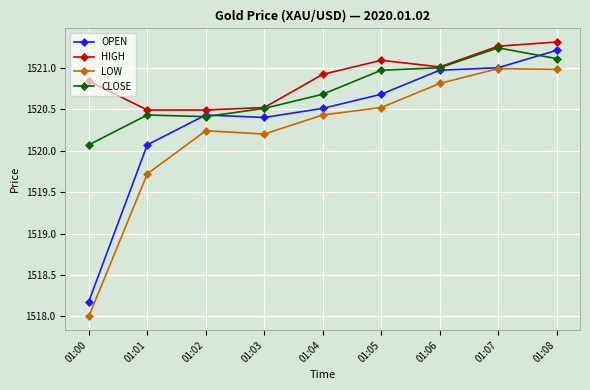

Does the chart display data point markers on the line(s)?

Yes